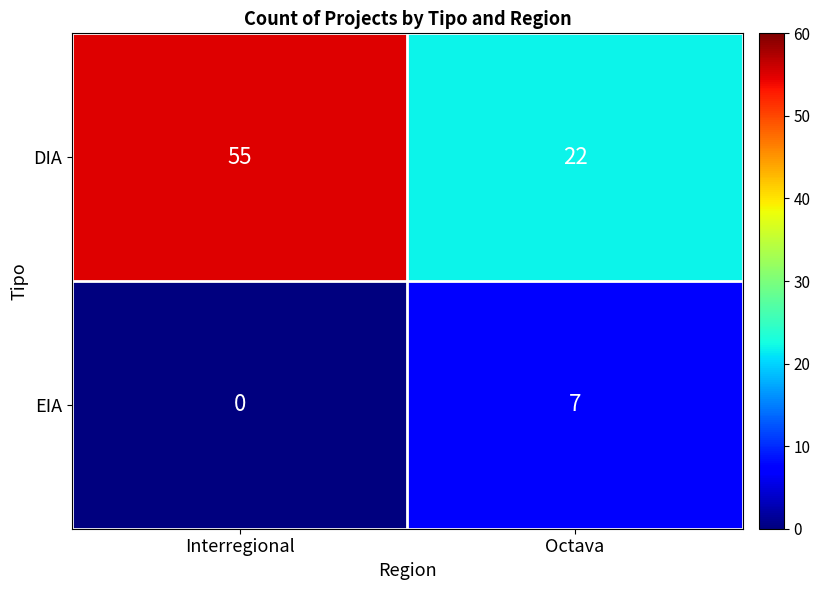

Where is EIA nearest to the value 3?

Interregional